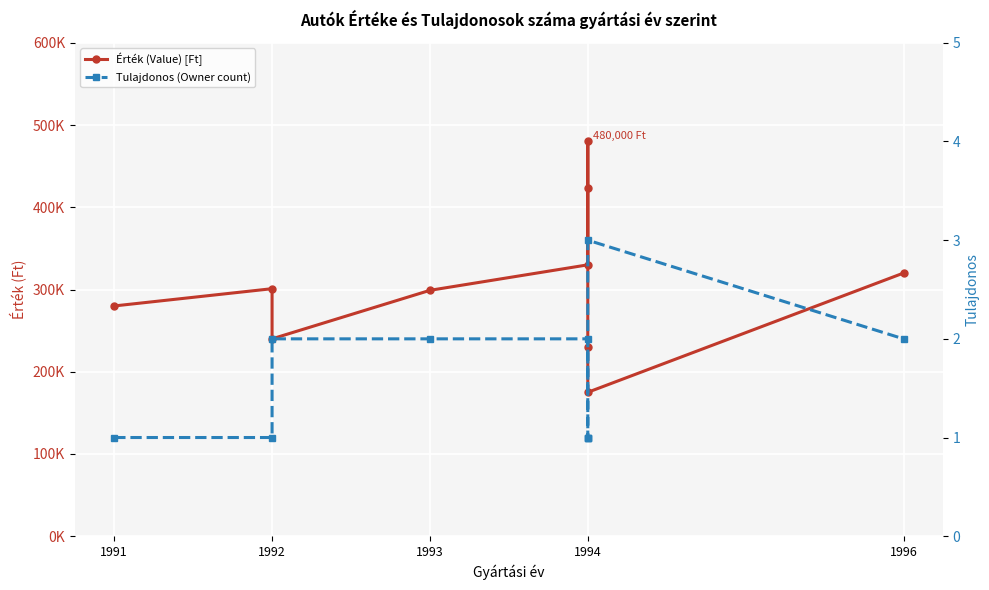

The Tulajdonos (Owner count) series shows 1 at 1992. True or false?

True